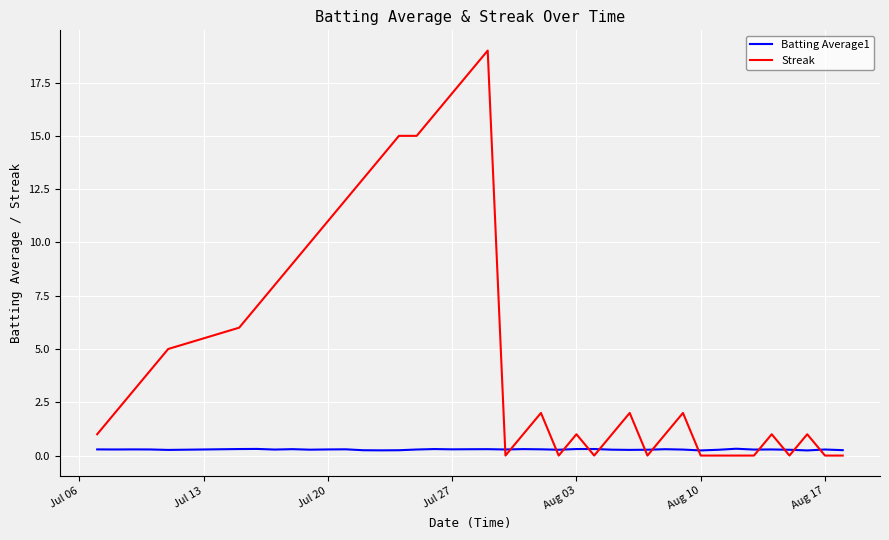

Count the number of data series in this chart.

2